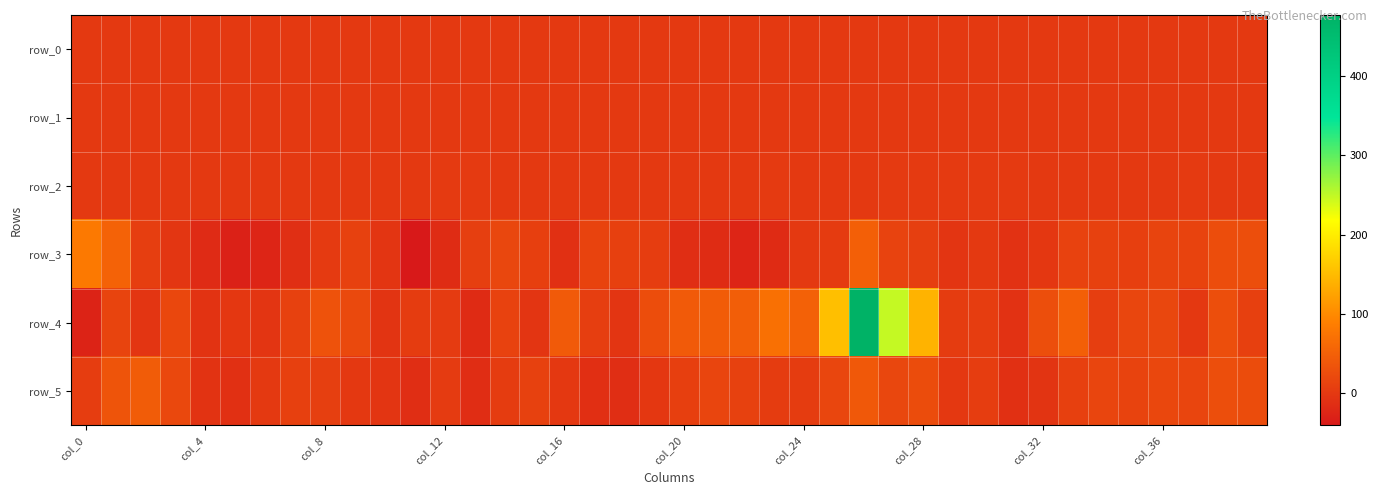

At which category is the sum across all series the highest?

26